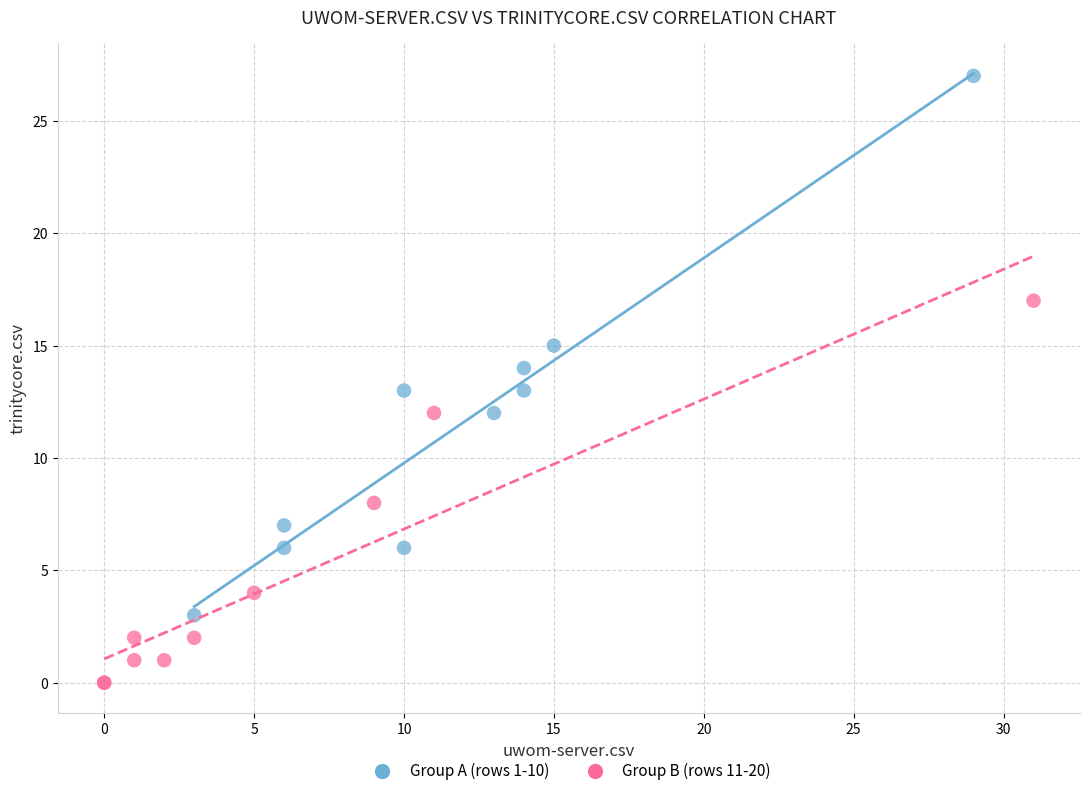

What are all the series names shown in the legend?

Group A (rows 1-10), Group B (rows 11-20)